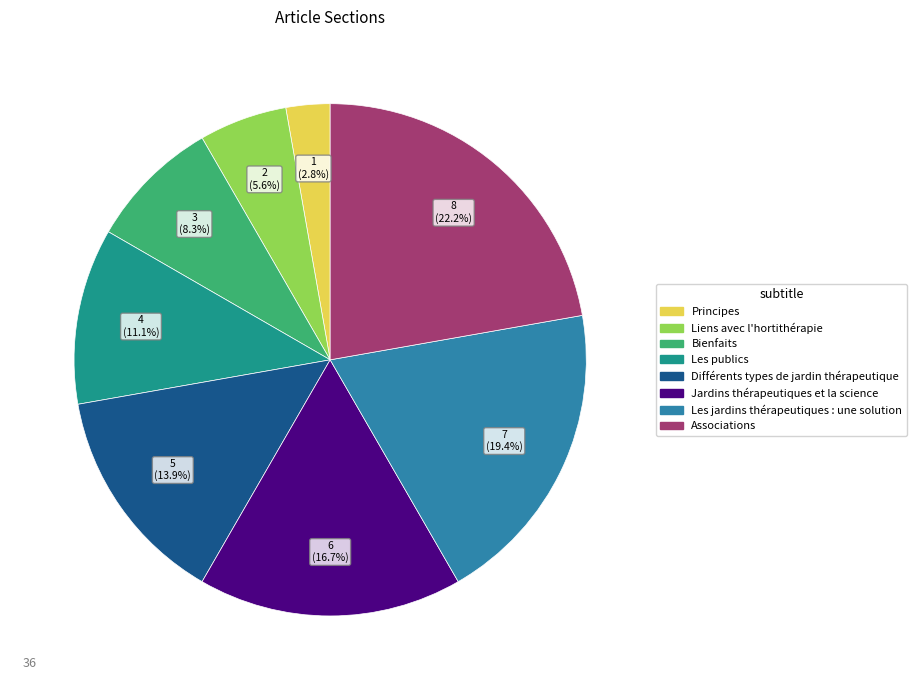

What percentage is the Bienfaits slice, to the nearest percent?

8%